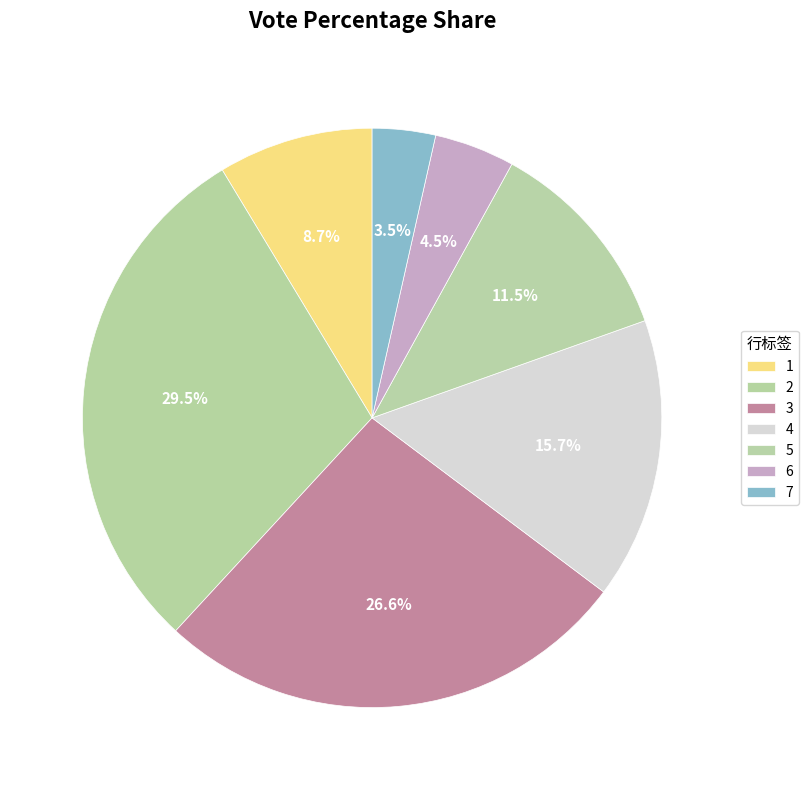

How many slices are in this pie chart?

7